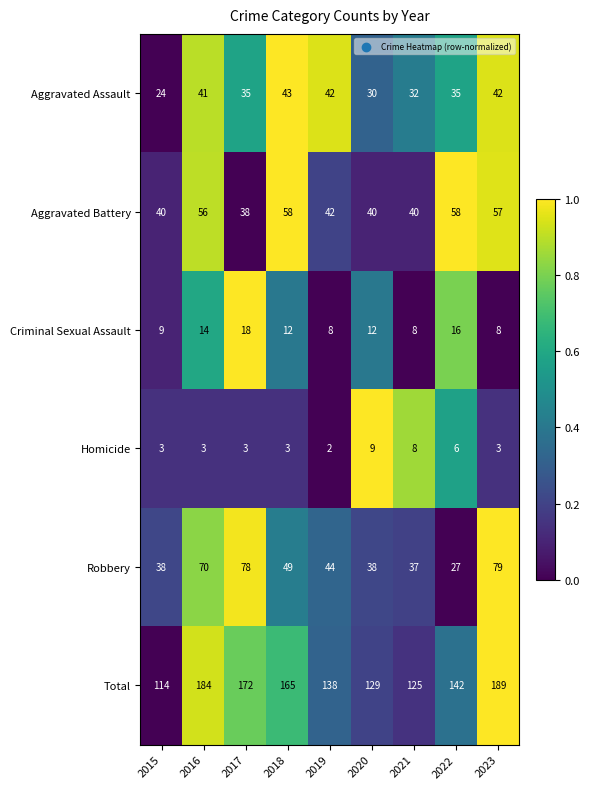

At which category is the sum across all series the highest?

2023